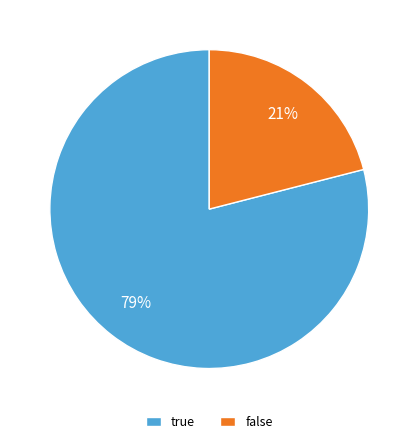

How many segments does this pie chart have?

2